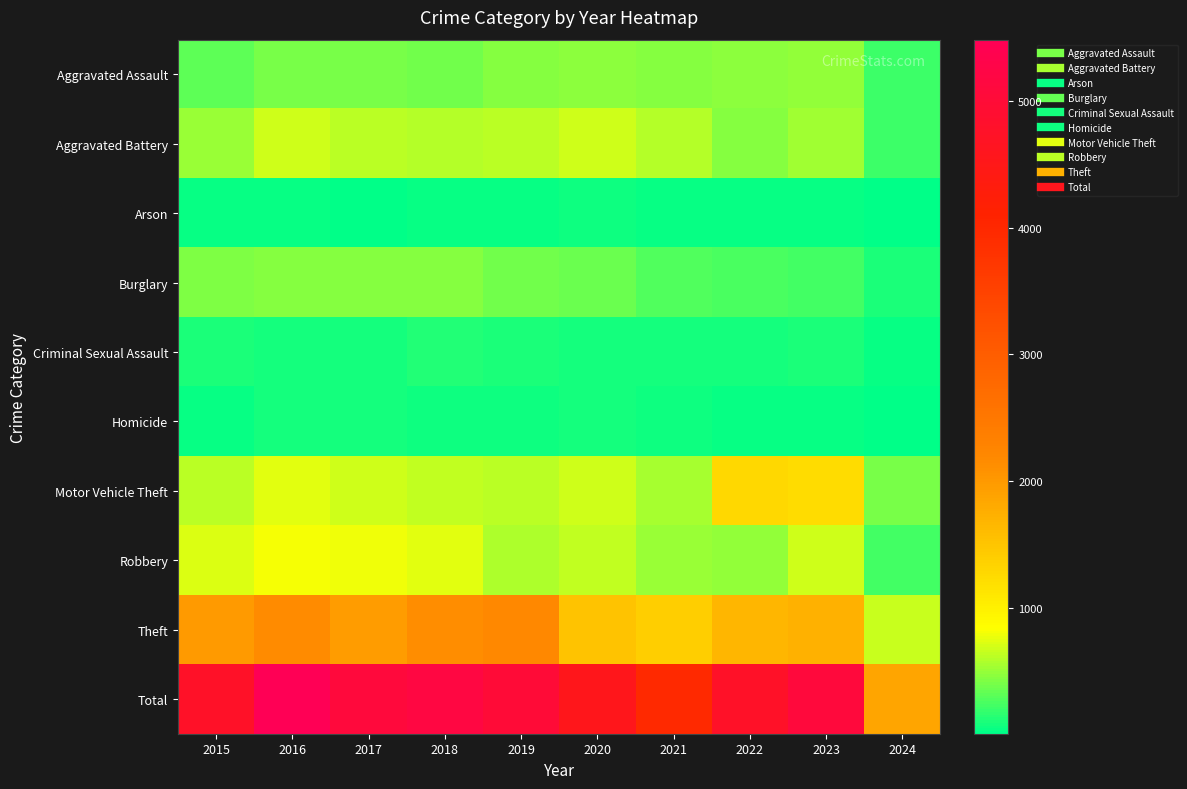

What is the maximum value shown in the chart?

5481